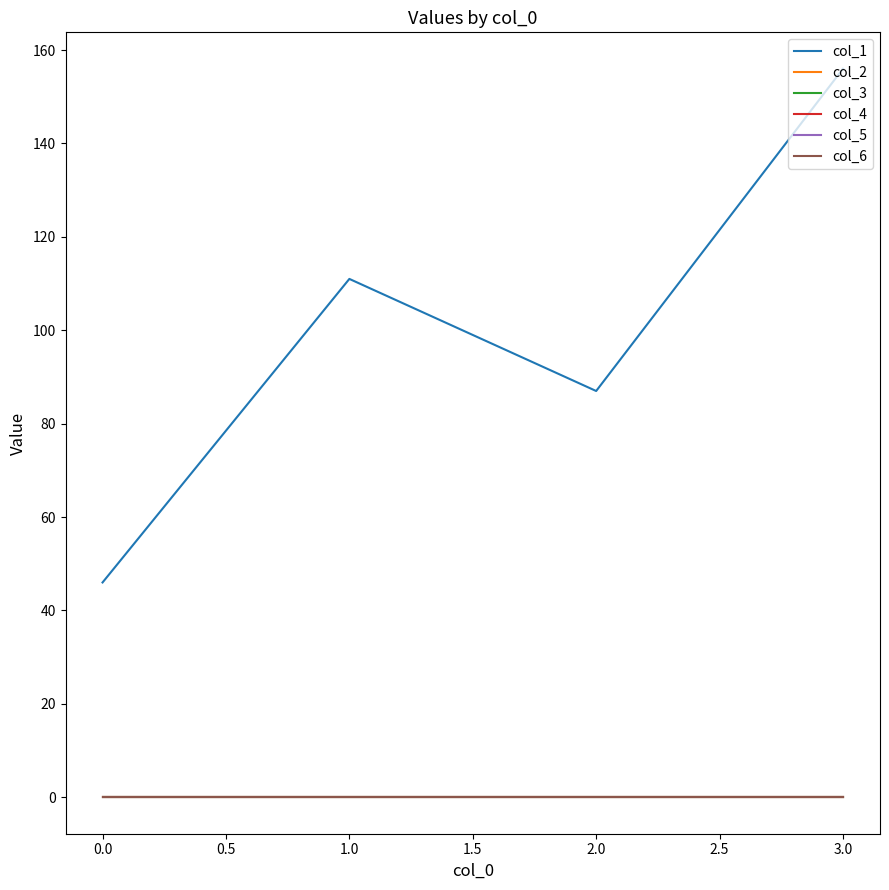

Reading left to right, extract all data points from this chart.

col_1: 46	111	87	156
col_2: 0	0	0	0
col_3: 0	0	0	0
col_4: 0	0	0	0
col_5: 0	0	0	0
col_6: 0	0	0	0